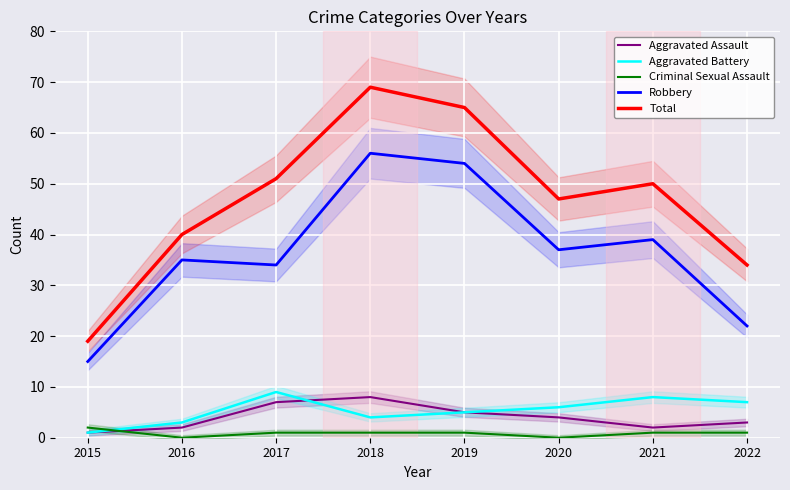

What are all the series names shown in the legend?

Aggravated Assault, Aggravated Battery, Criminal Sexual Assault, Robbery, Total